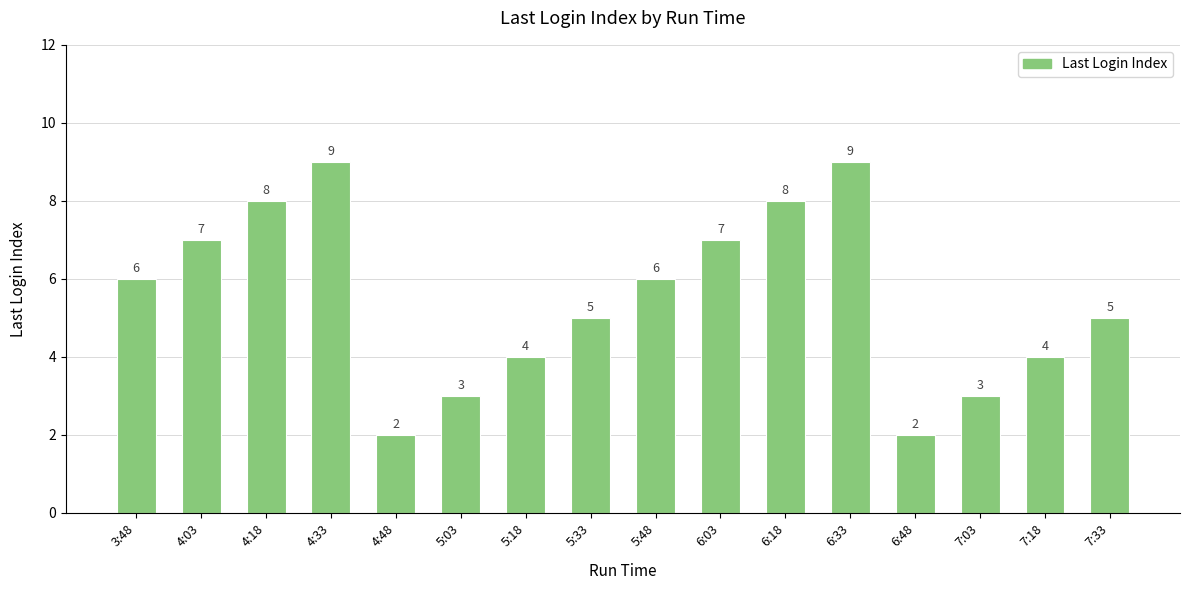

What is the minimum value shown in the chart?

2